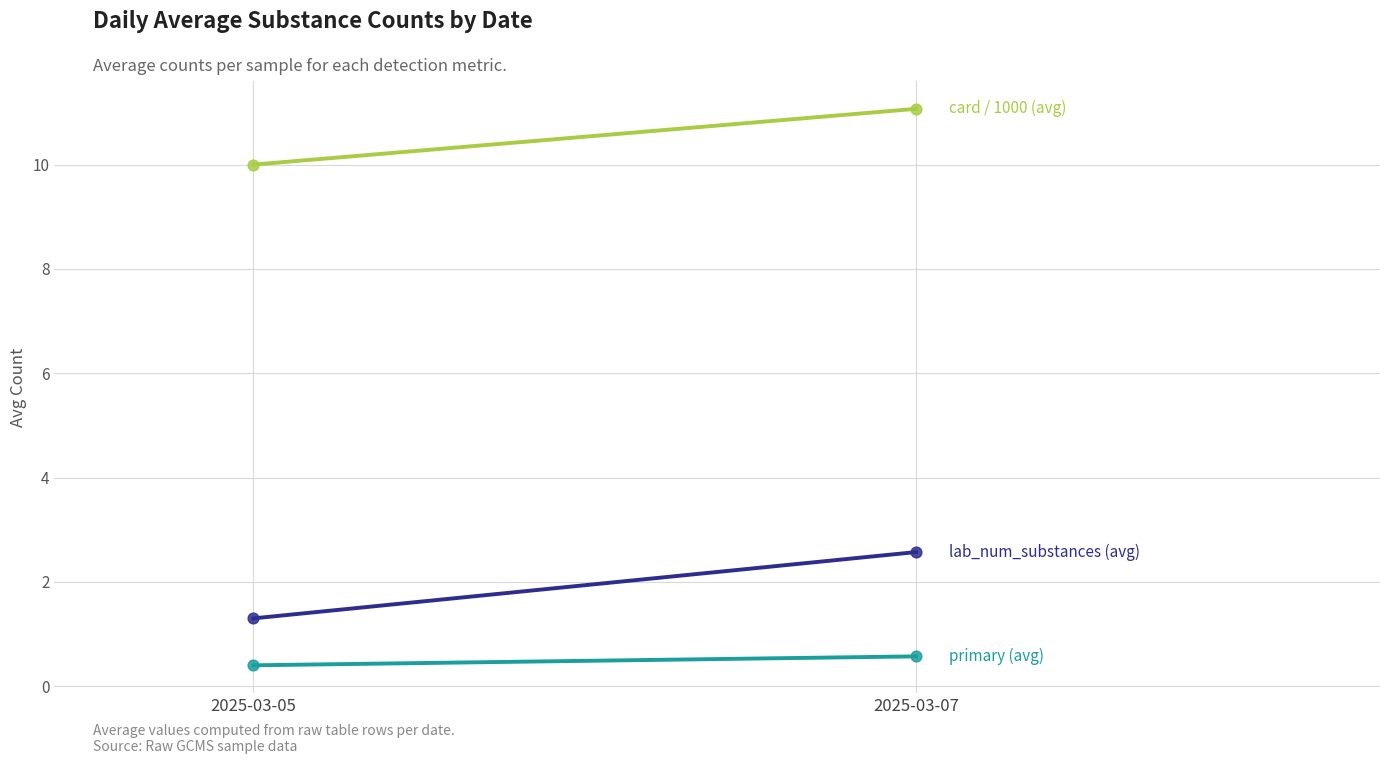

Which series has the widest spread of Y values?

lab_num_substances (avg)